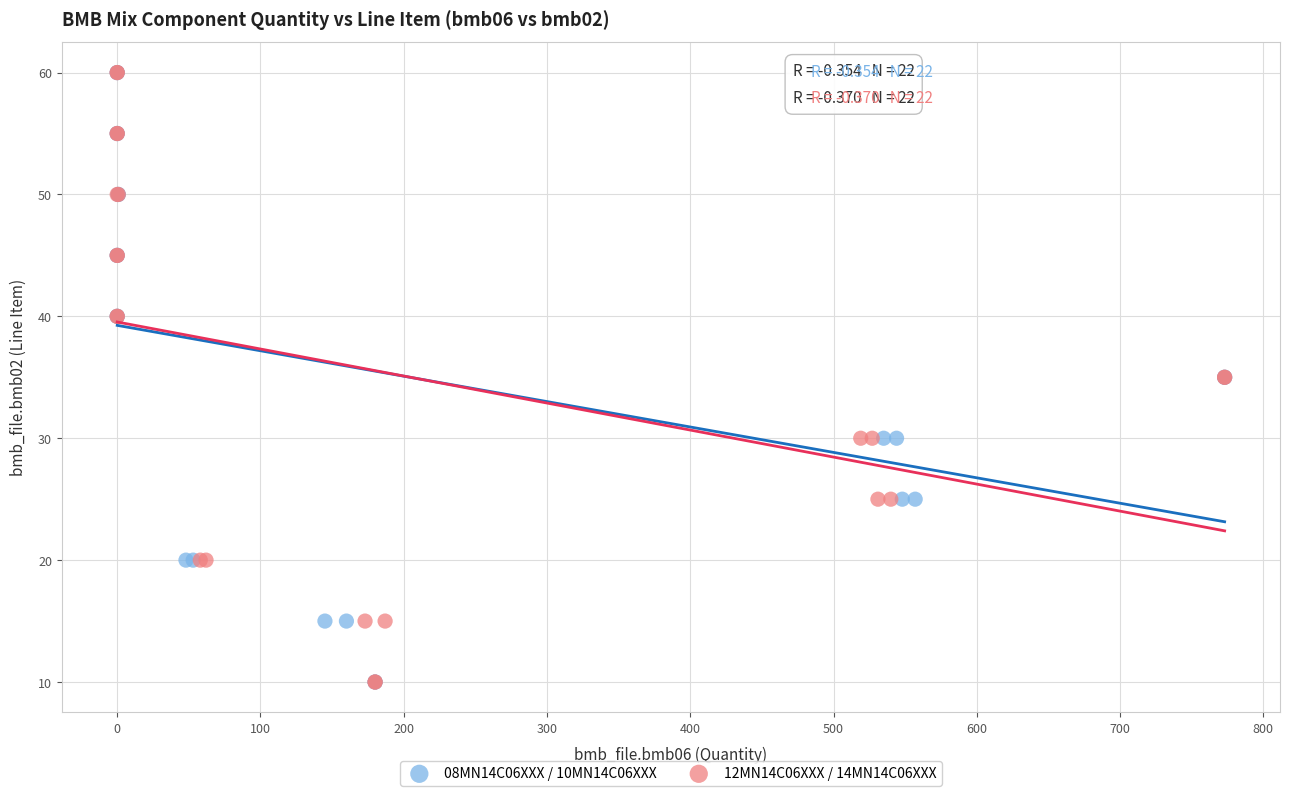

What are all the series names shown in the legend?

08MN14C06XXX / 10MN14C06XXX, 12MN14C06XXX / 14MN14C06XXX